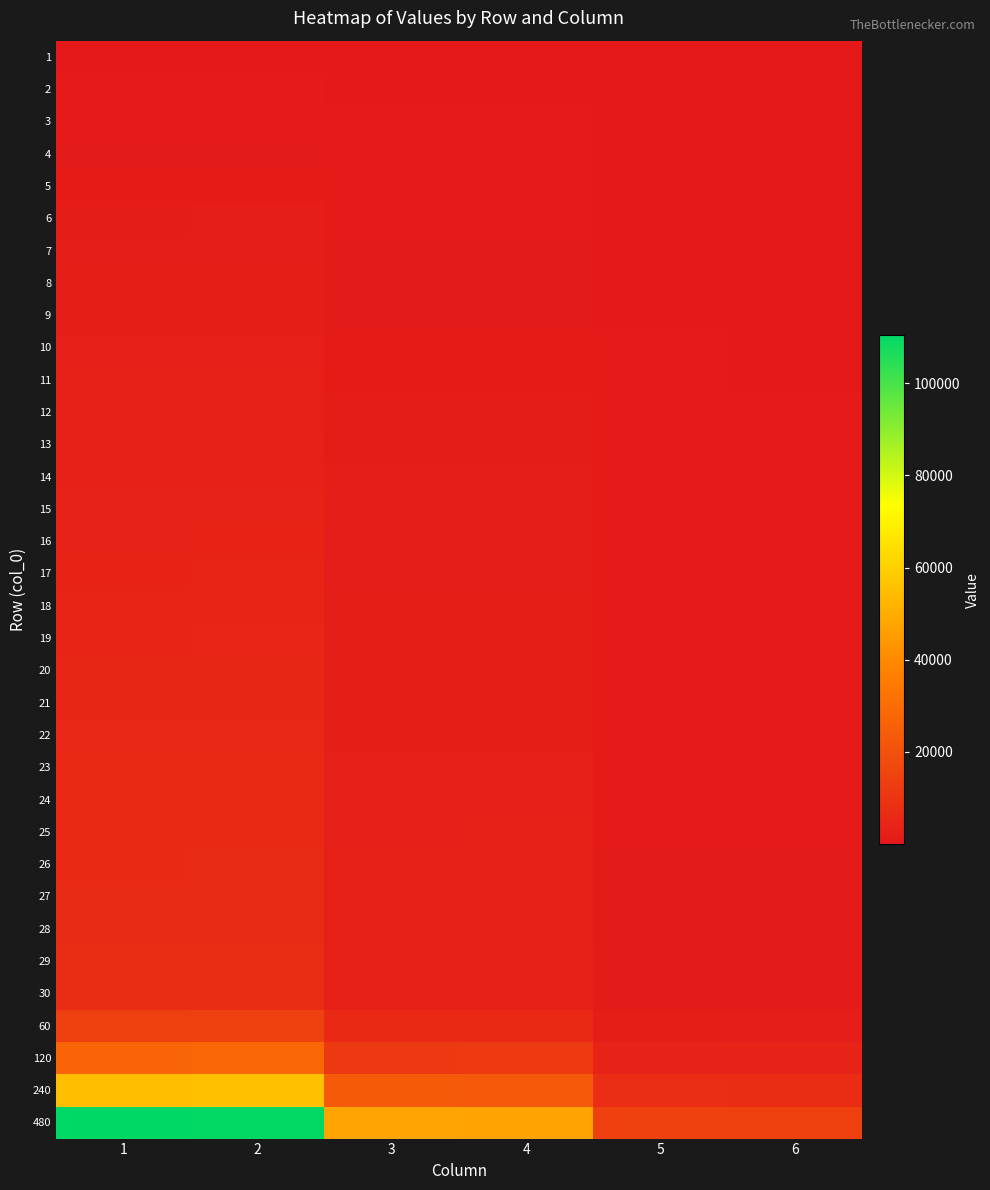

Reading left to right, transcribe all the data shown in this chart.

1: 1=140	2=120	3=35	4=30	5=25	6=10
2: 1=355	2=270	3=155	4=160	5=50	6=35
3: 1=590	2=520	3=240	4=255	5=85	6=40
4: 1=795	2=795	3=340	4=380	5=110	6=75
5: 1=1025	2=1040	3=485	4=475	5=120	6=80
6: 1=1270	2=1315	3=575	4=575	5=155	6=100
7: 1=1495	2=1530	3=680	4=665	5=180	6=145
8: 1=1765	2=1775	3=770	4=755	5=195	6=180
9: 1=2035	2=2060	3=830	4=815	5=225	6=190
10: 1=2250	2=2305	3=945	4=930	5=240	6=190
11: 1=2450	2=2580	3=1030	4=1025	5=260	6=210
12: 1=2725	2=2805	3=1120	4=1090	5=290	6=235
13: 1=2910	2=3045	3=1230	4=1240	5=310	6=250
14: 1=3150	2=3230	3=1330	4=1360	5=335	6=285
15: 1=3360	2=3505	3=1410	4=1440	5=365	6=350
16: 1=3565	2=3765	3=1535	4=1540	5=375	6=385
17: 1=3790	2=3975	3=1630	4=1655	5=400	6=430
18: 1=4050	2=4150	3=1770	4=1745	5=445	6=460
19: 1=4270	2=4405	3=1865	4=1820	5=465	6=510
20: 1=4575	2=4570	3=1965	4=1910	5=505	6=520
21: 1=4855	2=4775	3=2065	4=1990	5=525	6=545
22: 1=5100	2=5020	3=2115	4=2080	5=570	6=575
23: 1=5330	2=5280	3=2205	4=2180	5=595	6=595
24: 1=5565	2=5530	3=2285	4=2275	5=615	6=615
25: 1=5790	2=5785	3=2375	4=2385	5=640	6=640
26: 1=5990	2=6060	3=2460	4=2490	5=675	6=670
27: 1=6170	2=6305	3=2565	4=2620	5=700	6=690
28: 1=6410	2=6515	3=2670	4=2735	5=740	6=715
29: 1=6700	2=6705	3=2790	4=2835	5=760	6=725
30: 1=6900	2=6965	3=2900	4=2915	5=795	6=760
60: 1=13625	2=14150	3=5685	4=5875	5=1775	6=1680
120: 1=27335	2=27865	3=11570	4=11885	5=3610	6=3630
240: 1=54860	2=55570	3=23555	4=23165	5=7425	6=7055
480: 1=110430	2=109970	3=47535	4=47110	5=14395	6=14305